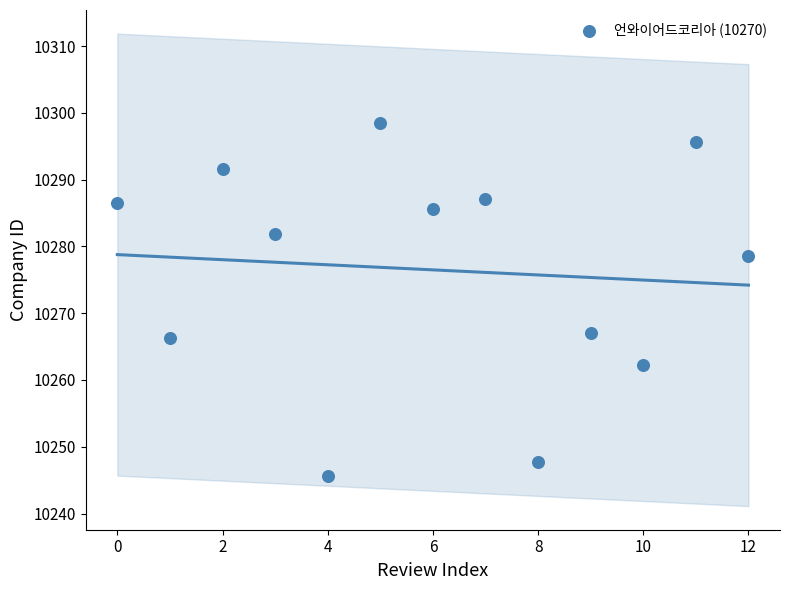

What is the range of Y values (max minus min)?

52.9